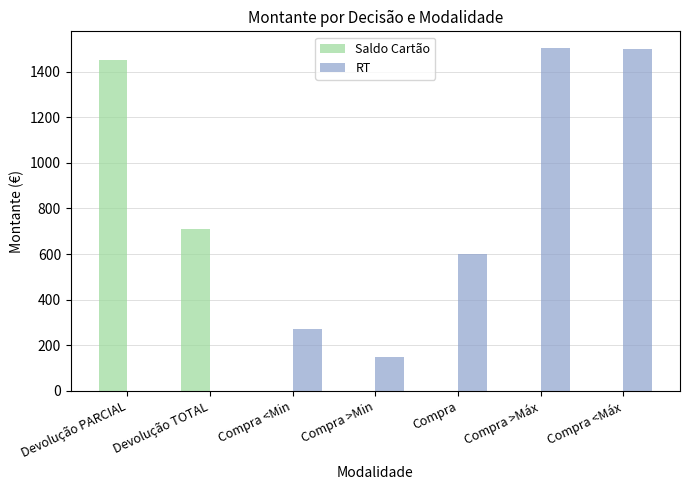

Which series changed the most between Devolução TOTAL and Compra <Máx?

RT